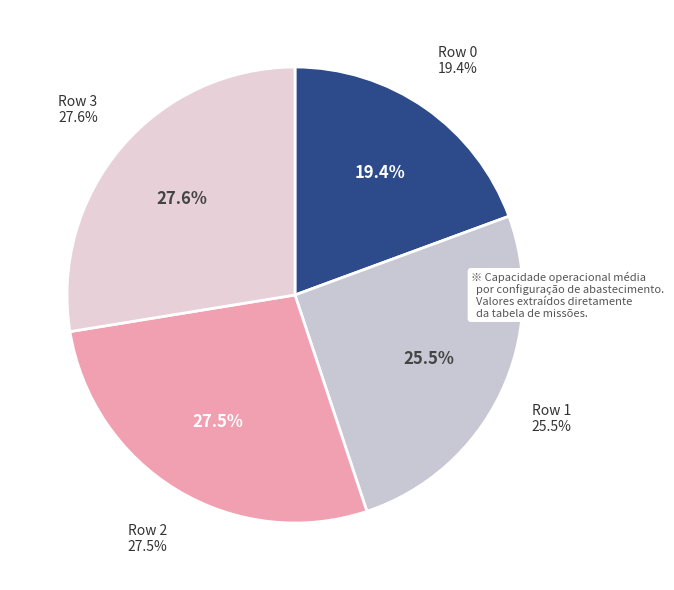

Is there a majority slice in this chart?

No